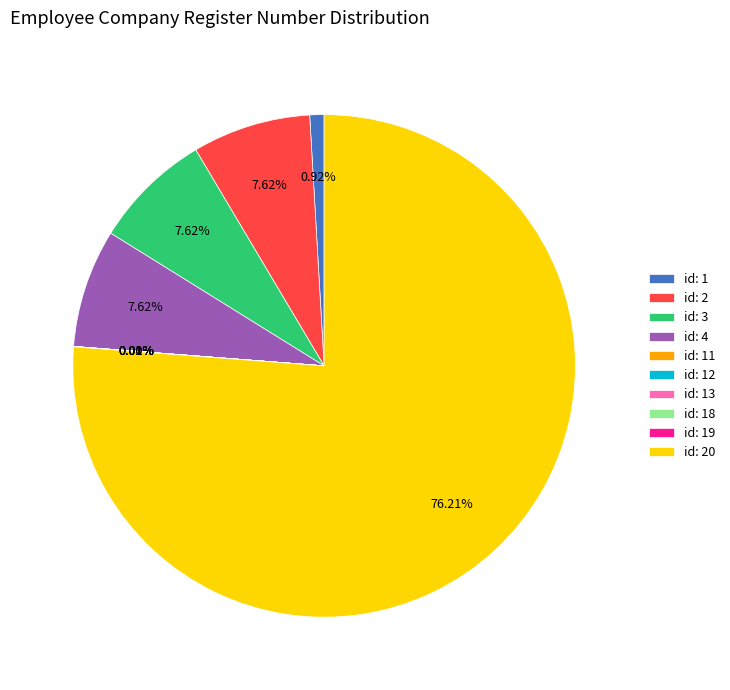

Between id: 20 and id: 4, which is larger?

id: 20